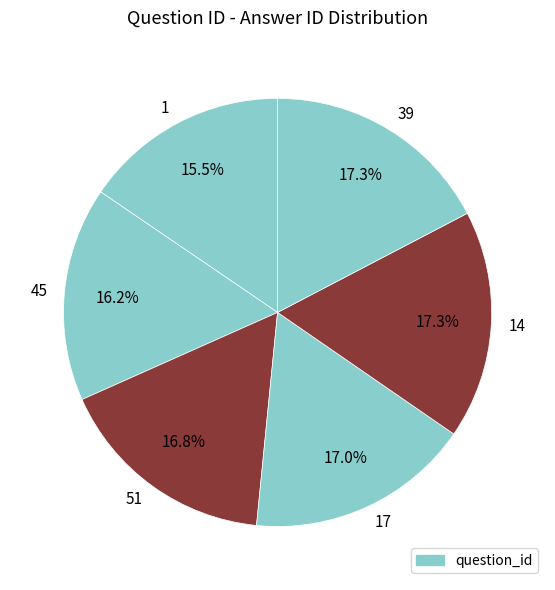

Is there a majority slice in this chart?

No